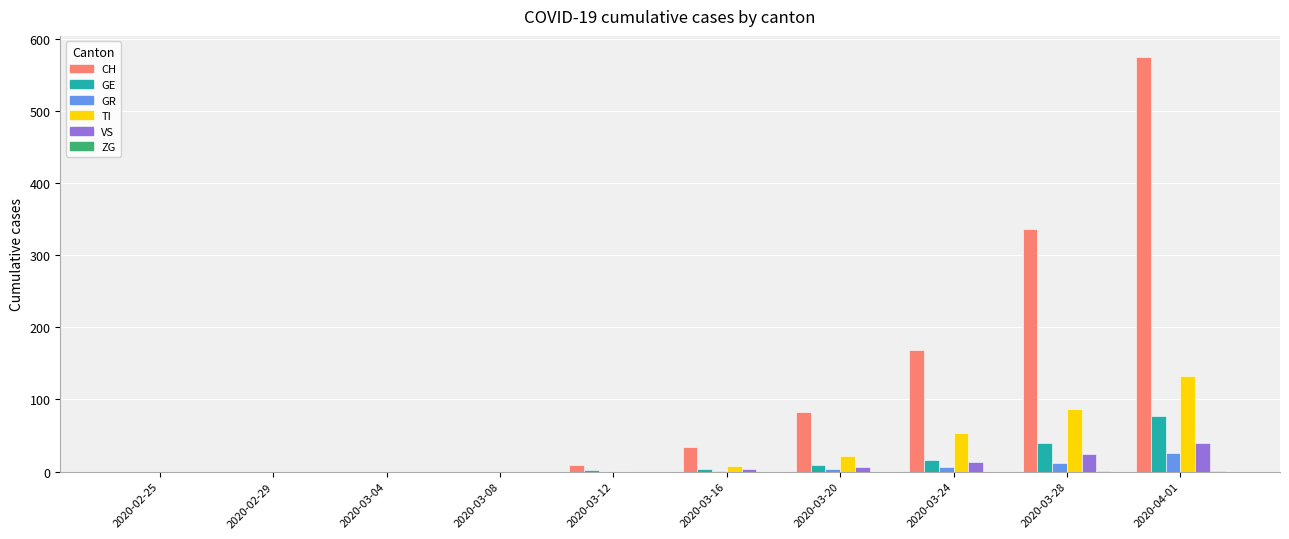

Is the value of GR at 2020-04-01 greater than the value of VS at 2020-04-01?

No